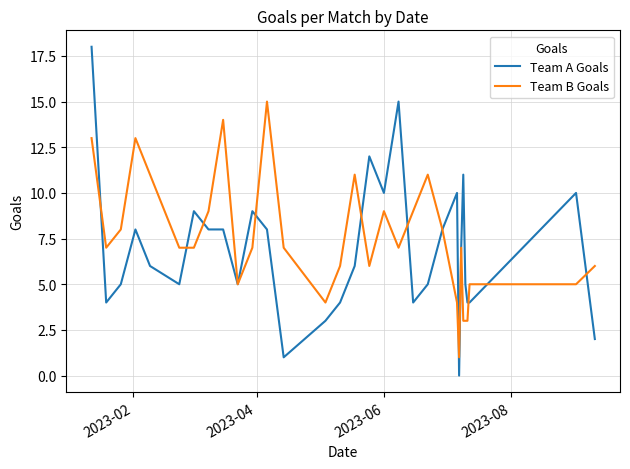

Which series has the largest range (max minus min)?

Team A Goals